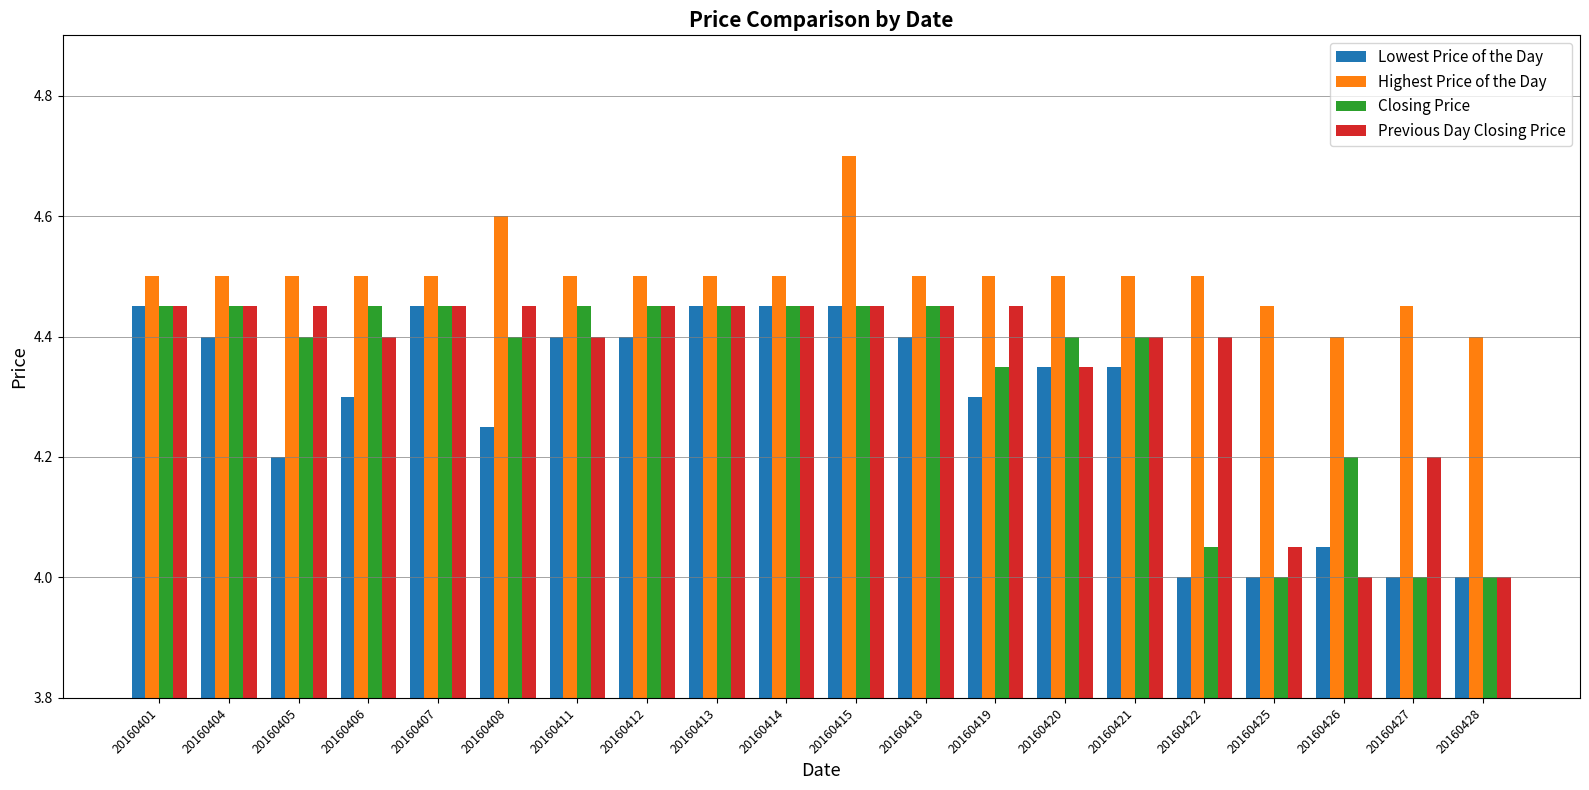

At how many categories does at least one series exceed 4?

20